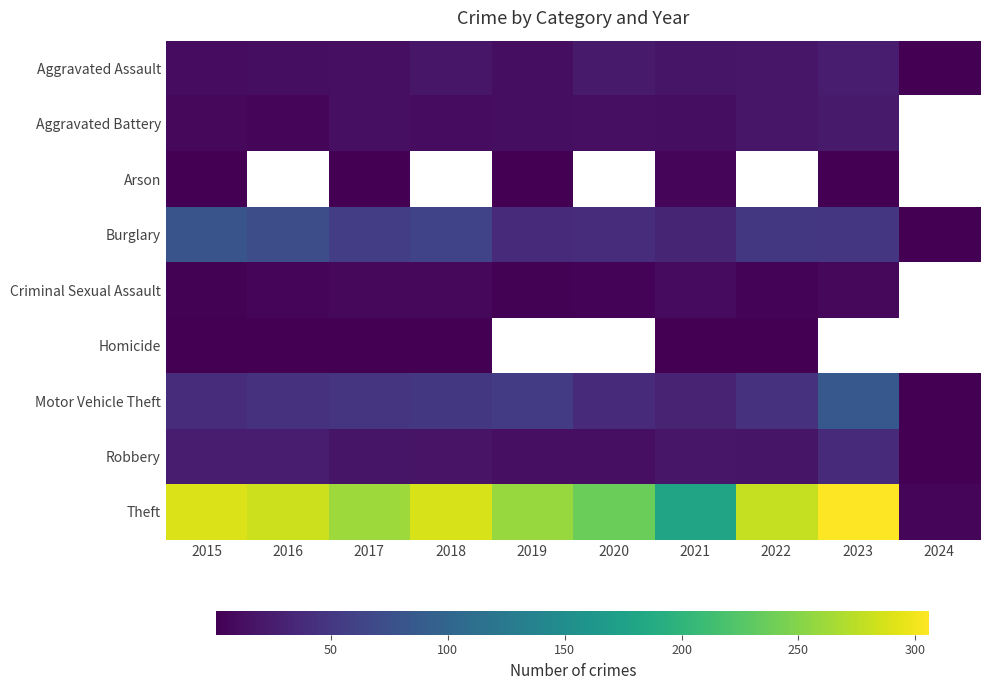

List the series in order of their peak value, lowest first.

Homicide, Arson, Criminal Sexual Assault, Aggravated Battery, Aggravated Assault, Robbery, Burglary, Motor Vehicle Theft, Theft